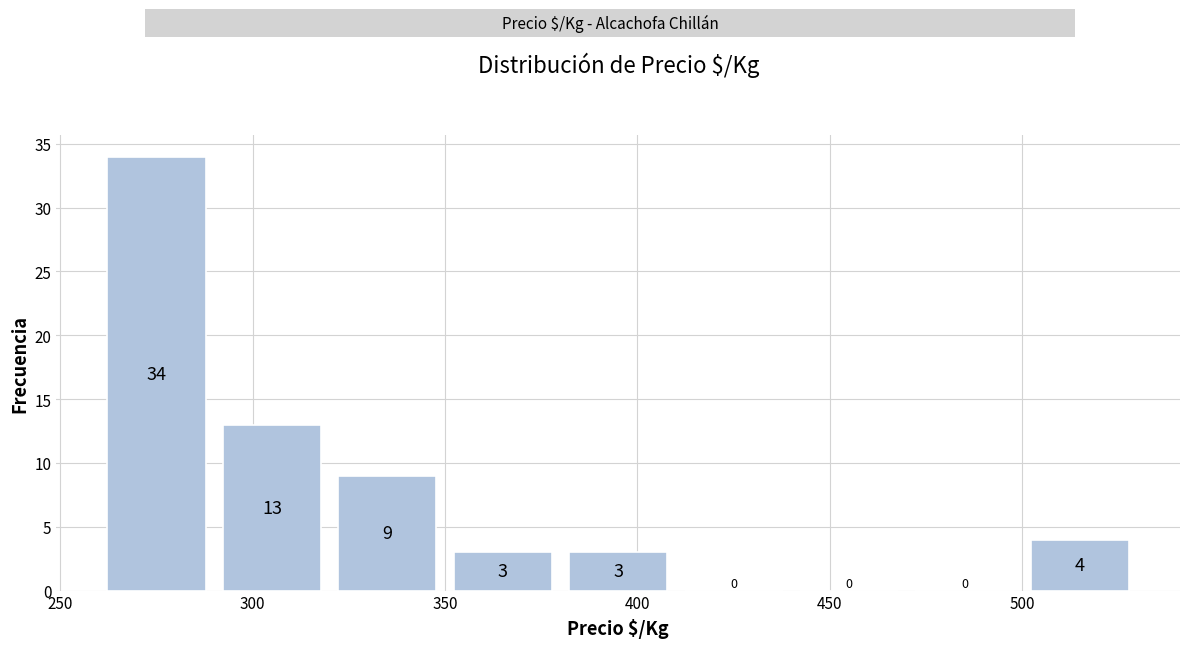

Reading left to right, list every bar in this chart as the range it spans on the x-axis followed by its height.

260 to 290: 34
290 to 320: 13
320 to 350: 9
350 to 380: 3
380 to 410: 3
410 to 440: 0
440 to 470: 0
470 to 500: 0
500 to 530: 4